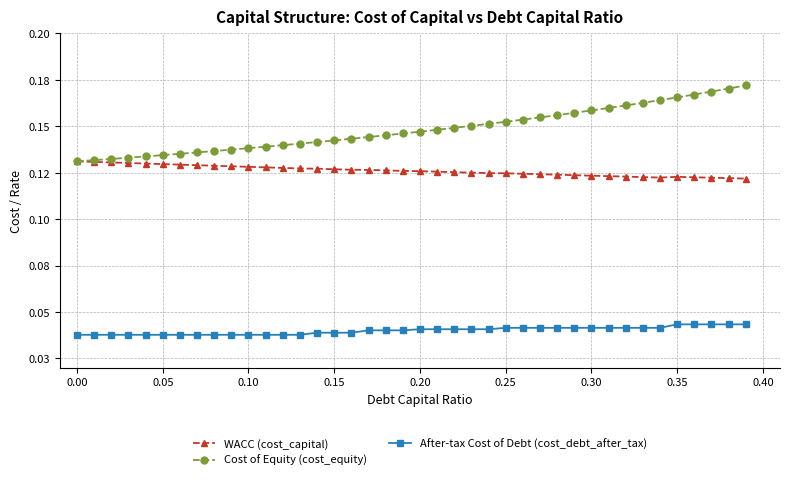

What are all the series names shown in the legend?

WACC (cost_capital), Cost of Equity (cost_equity), After-tax Cost of Debt (cost_debt_after_tax)